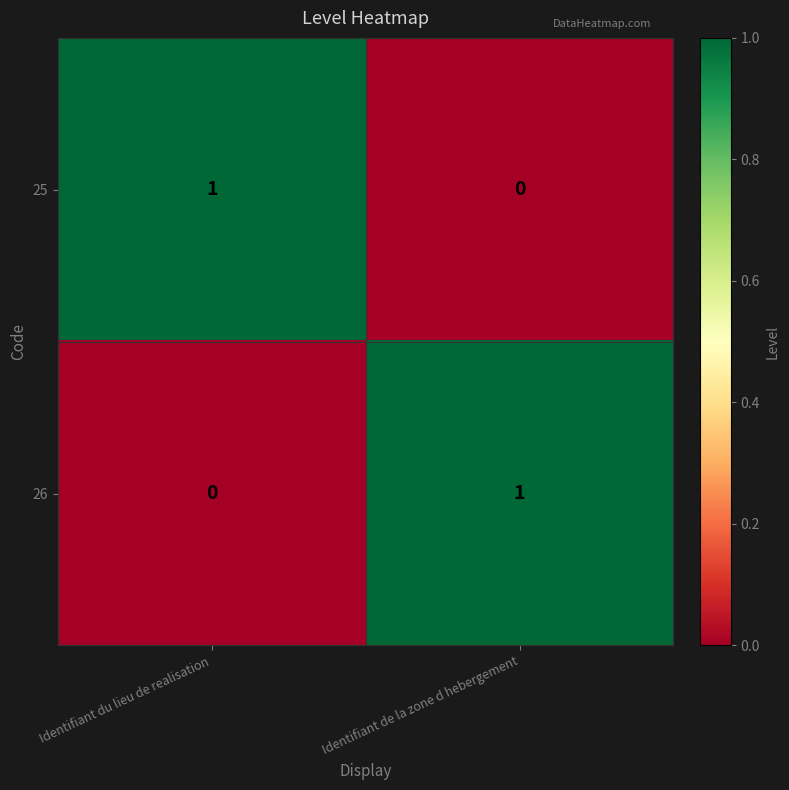

List the labels in order of 26 value, smallest first.

Identifiant du lieu de realisation, Identifiant de la zone d hebergement